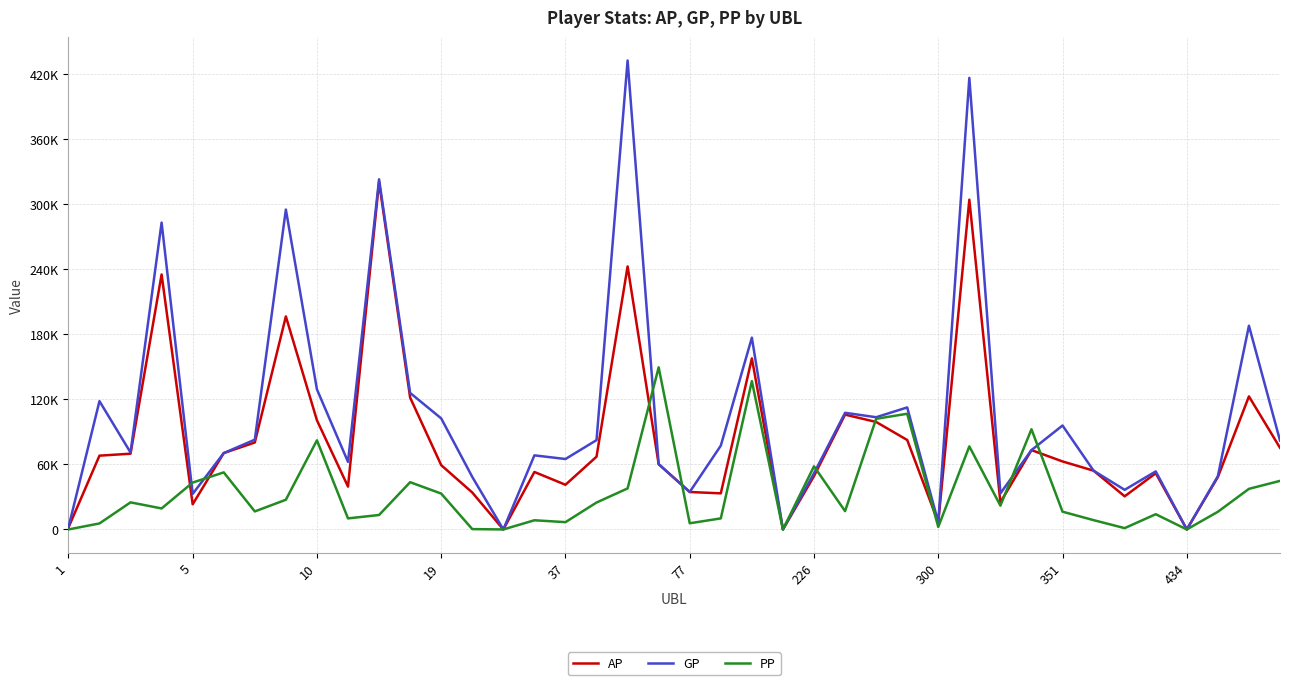

What is the average value of the GP series?

105275